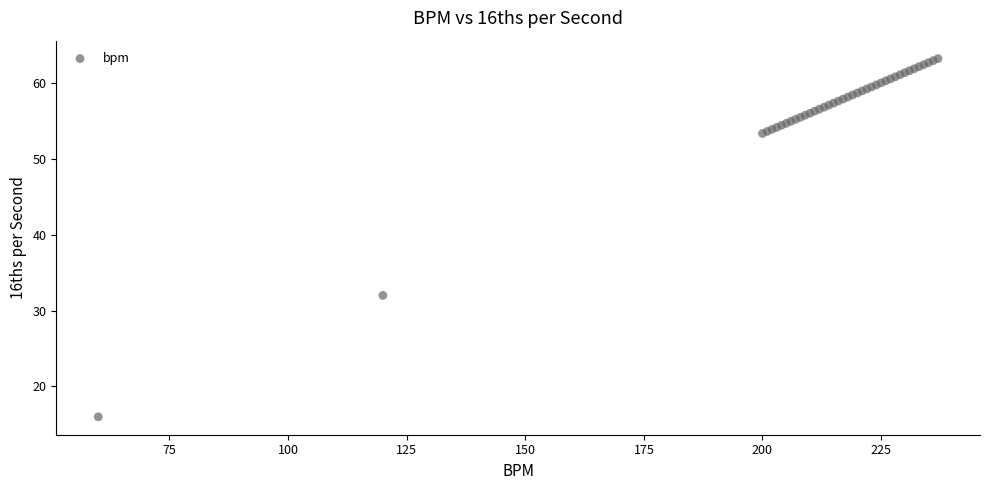

What Y value in the scatter plot is closest to 39?

32.0